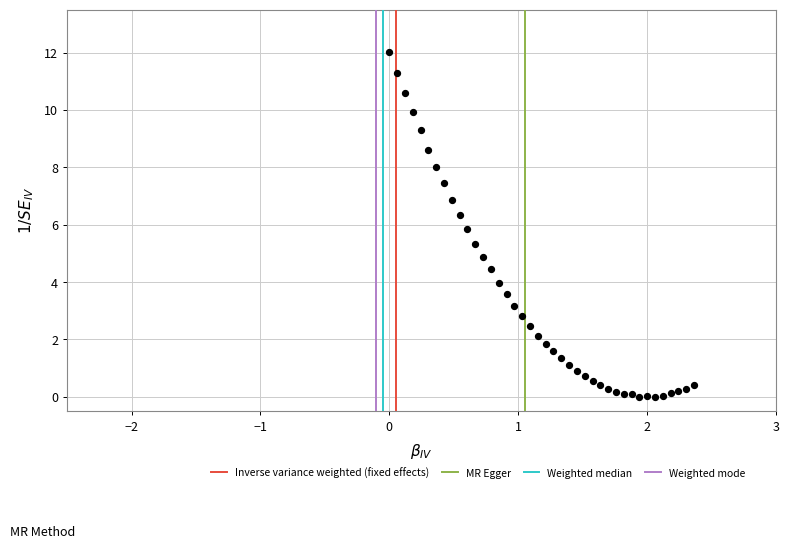

What Y value in the scatter plot is closest to 5?

4.9